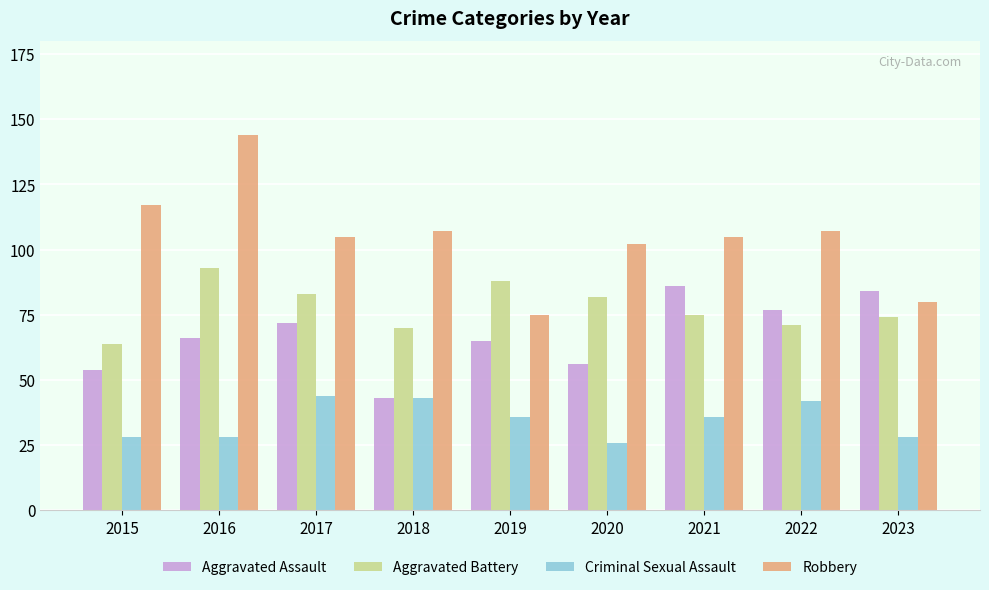

What is the sum of the Criminal Sexual Assault values at 2017 and 2023?

72